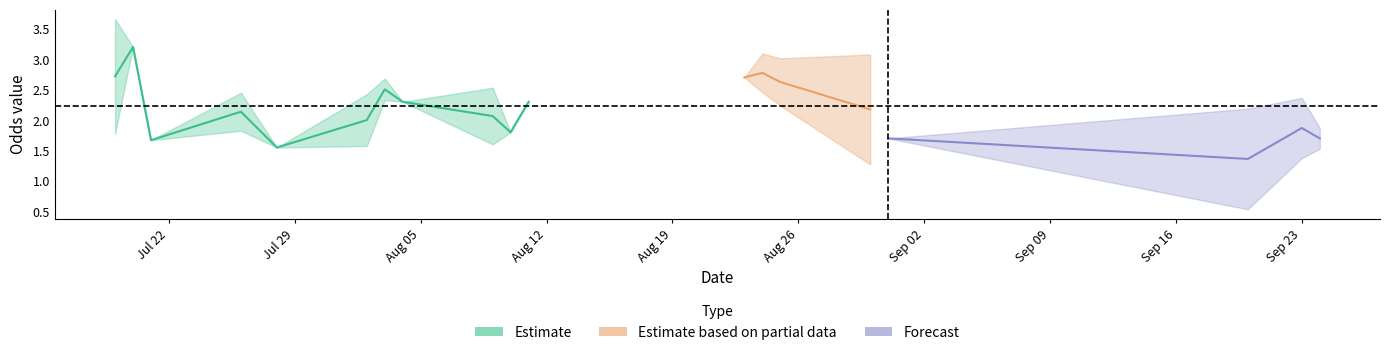

Is it true that Odd_A_FT equals 4.3 at 27?

False